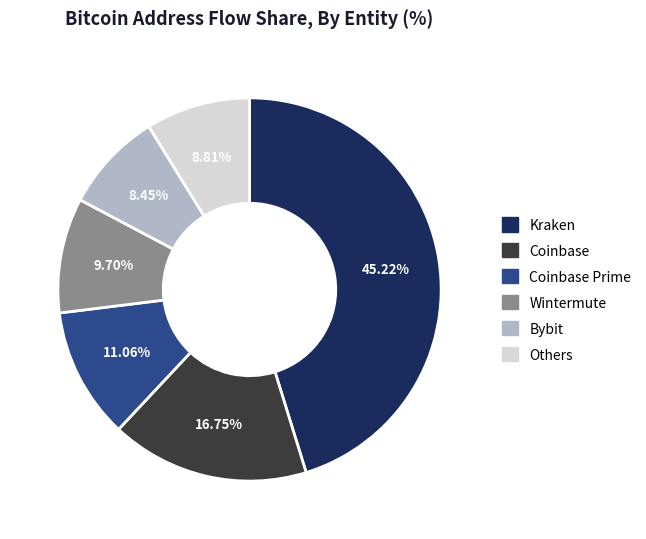

What is the ratio of the value at Kraken to the value at Coinbase?

2.7